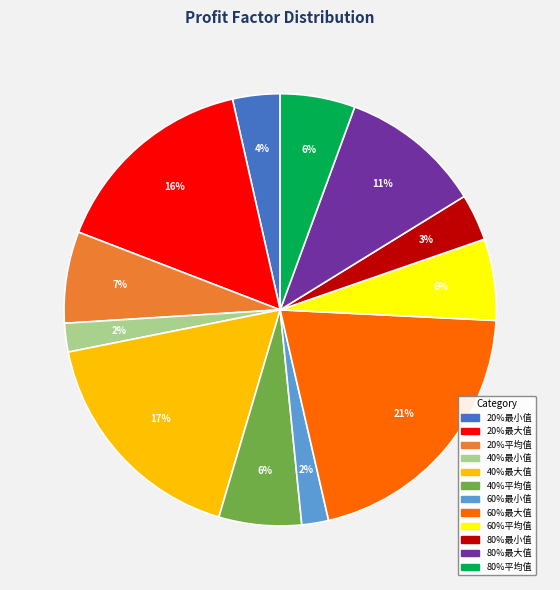

The 20%最小值 slice represents 4% of the pie. True or false?

True